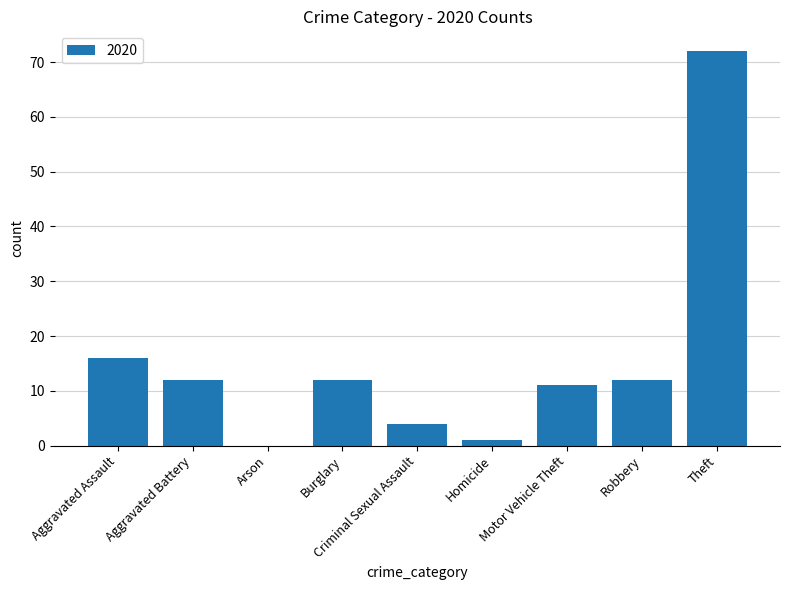

What is the maximum value shown in the chart?

72